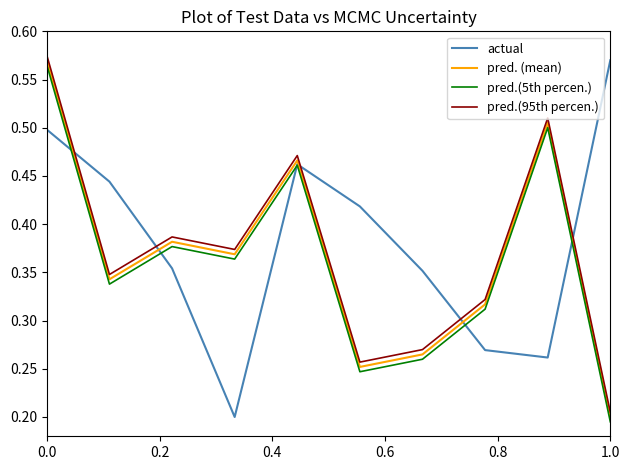

True or false: pred.(95th percen.) has more than 2 points higher than both neighbors.

True